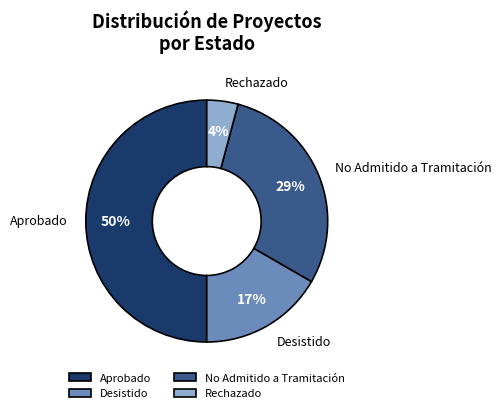

Rank the categories by value from lowest to highest.

Rechazado, Desistido, No Admitido a Tramitación, Aprobado